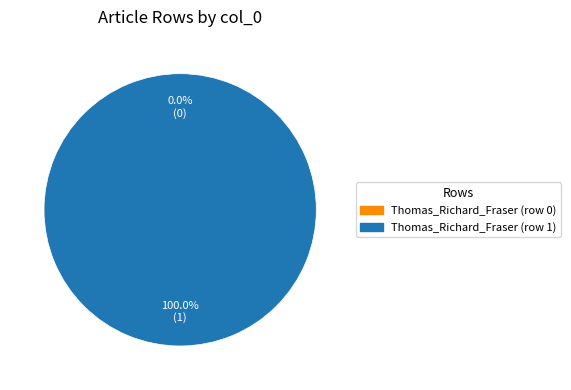

Which category has the biggest portion of the pie?

Thomas_Richard_Fraser (row 1)